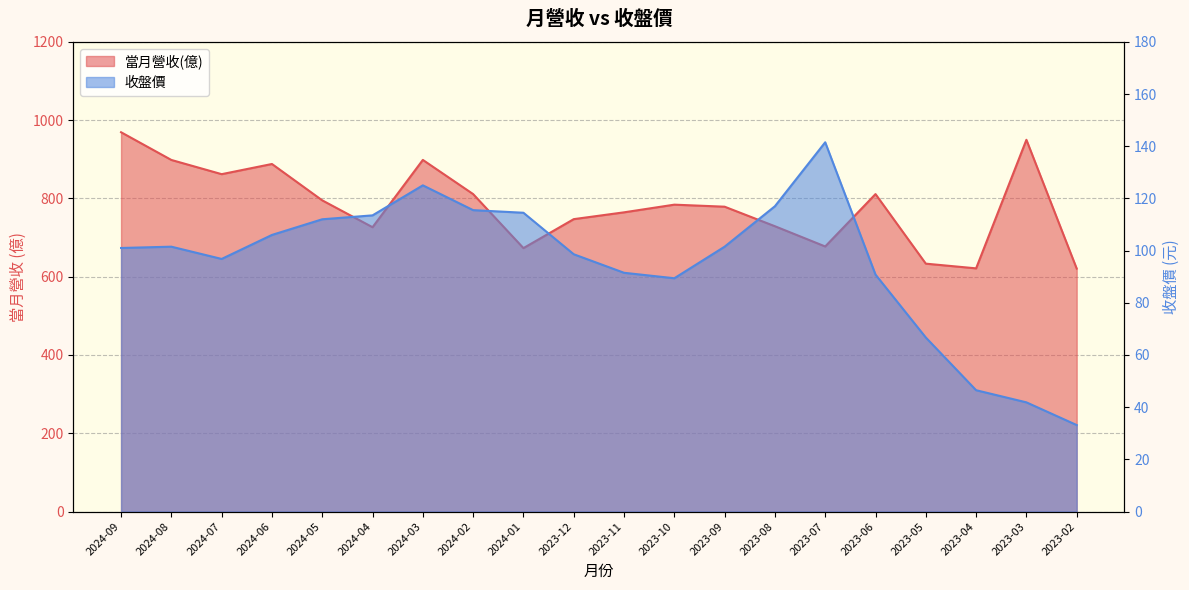

Reading left to right, list all the values displayed in this chart.

當月營收(億): 2024-09=969.0	2024-08=898.2	2024-07=861.9	2024-06=887.9	2024-05=795.0	2024-04=726.4	2024-03=898.3	2024-02=811.0	2024-01=673.0	2023-12=747.0	2023-11=764.4	2023-10=784.0	2023-09=778.8	2023-08=728.9	2023-07=677.2	2023-06=811.0	2023-05=633.3	2023-04=621.3	2023-03=949.7	2023-02=620.7
收盤價: 2024-09=101.0	2024-08=101.5	2024-07=96.8	2024-06=106.0	2024-05=112.0	2024-04=113.5	2024-03=125.0	2024-02=115.5	2024-01=114.5	2023-12=98.6	2023-11=91.5	2023-10=89.4	2023-09=101.5	2023-08=117.0	2023-07=141.5	2023-06=90.8	2023-05=66.7	2023-04=46.5	2023-03=41.9	2023-02=33.1